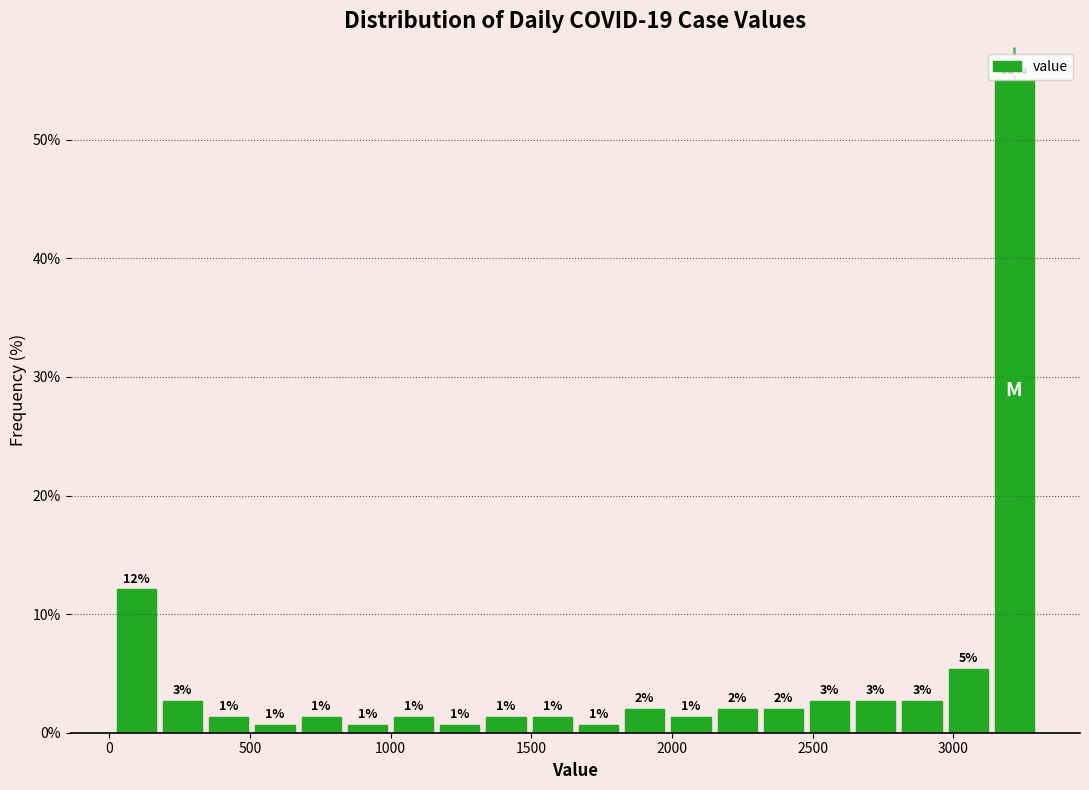

Read against the x-axis, roughly where is the centre of the tallest bar?

3200